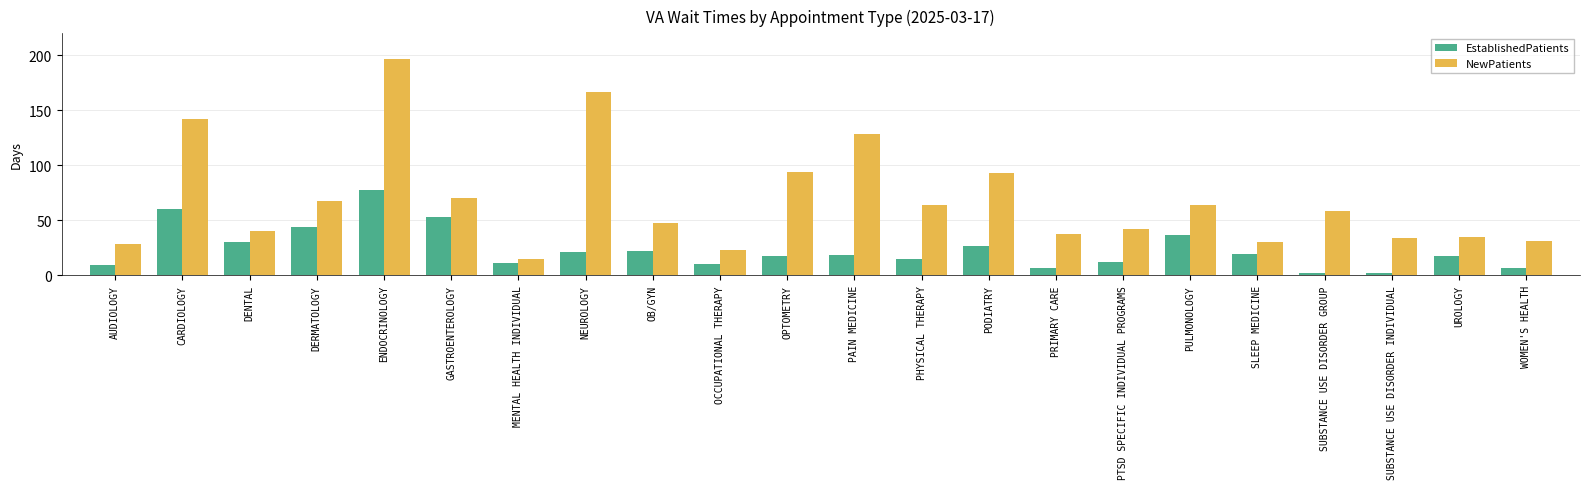

What is the lowest value of the NewPatients series?

15.2